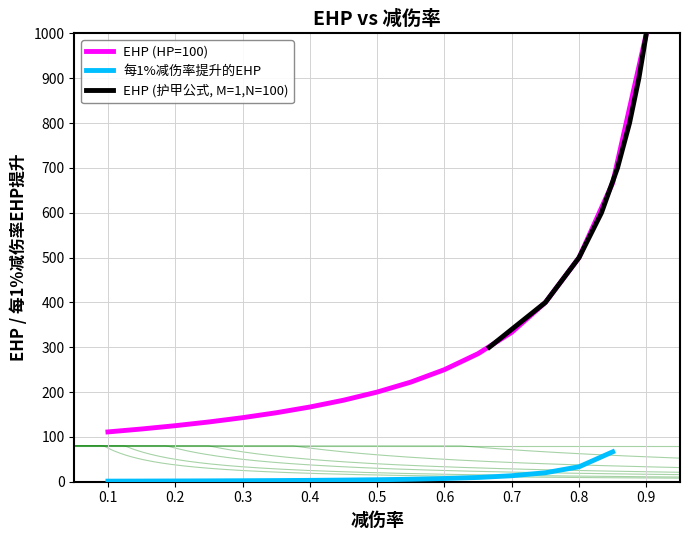

List the labels in order of value, largest first.

0.9, 0.85, 0.8, 0.75, 0.7, 0.65, 0.6, 0.55, 0.5, 0.45, 0.4, 0.35, 0.3, 0.25, 0.2, 0.15, 0.1